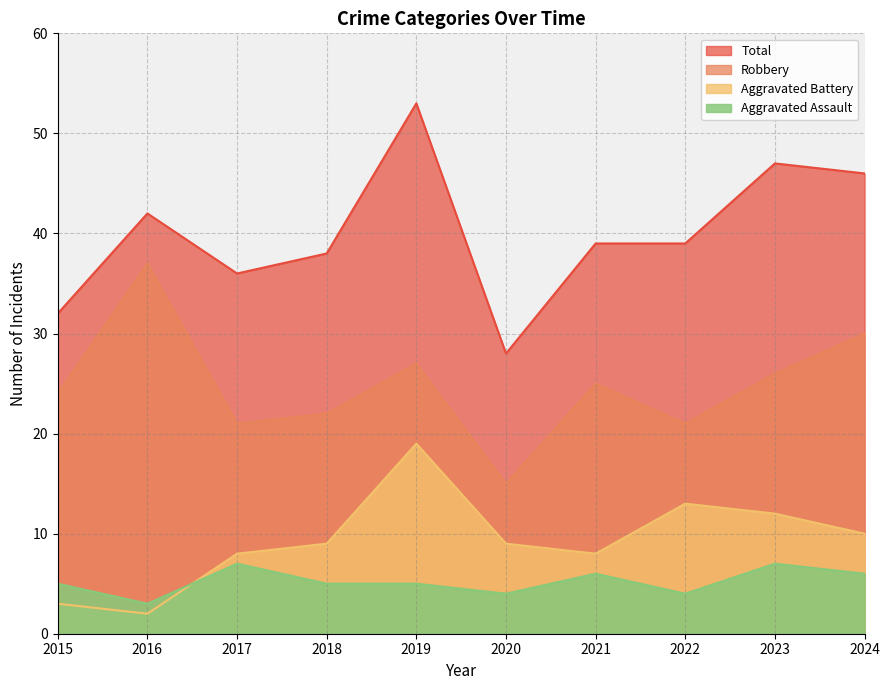

Where is the first local minimum for Aggravated Battery?

2016